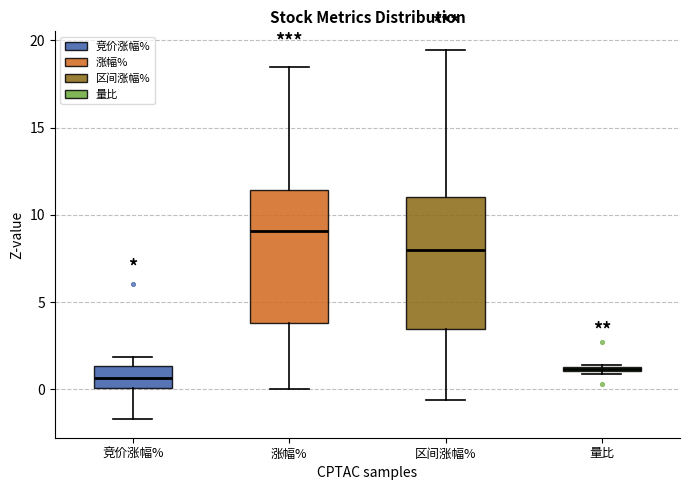

Where does the upper whisker of the box for 涨幅% end on the y-axis? The values are not printed on the chart, so give them approximately, as read against the axis.

18.5